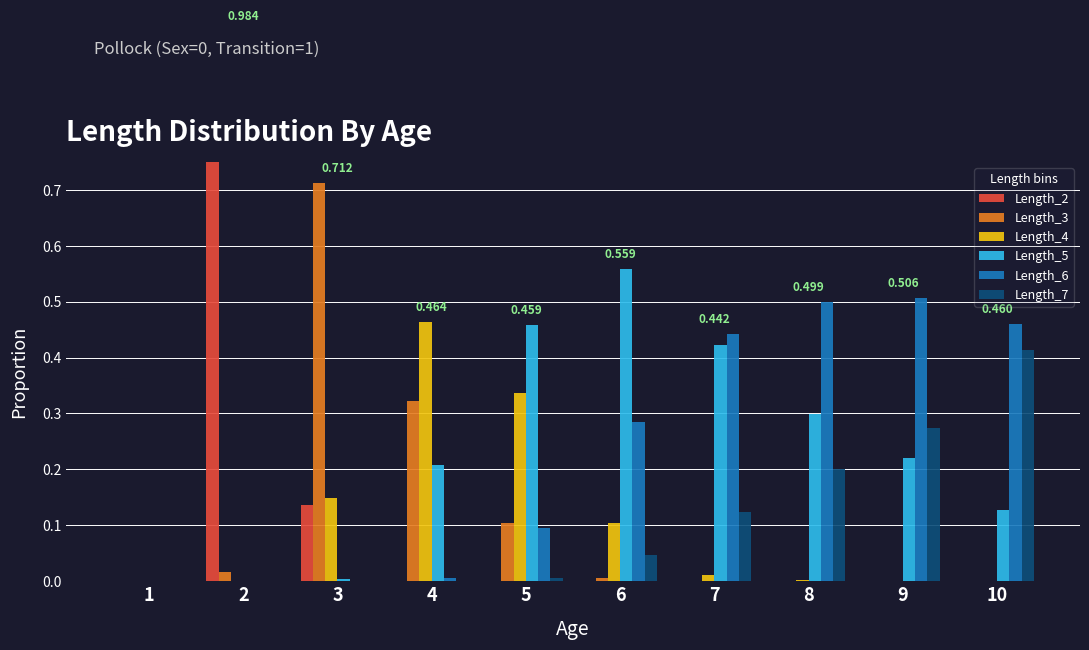

List the series in order of their peak value, highest first.

Length_2, Length_3, Length_5, Length_6, Length_4, Length_7